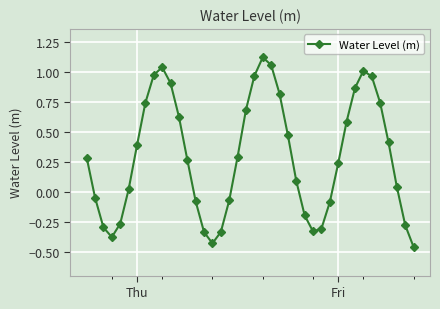

What is the sum of all values?

11.9